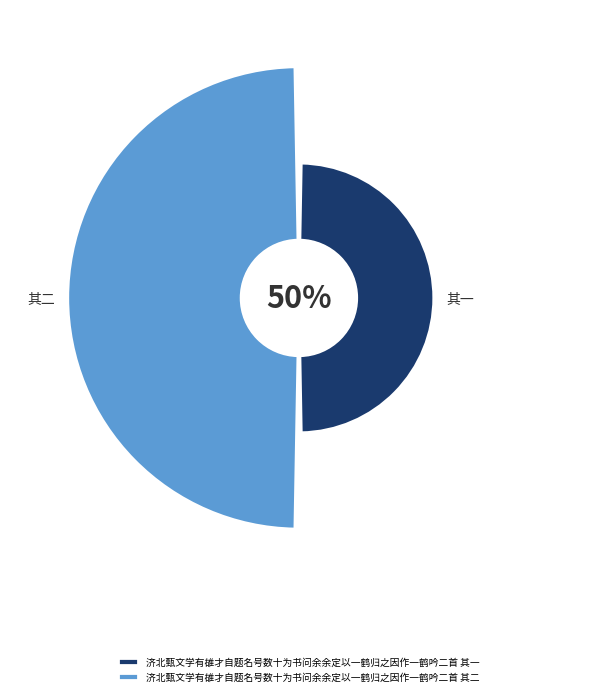

What is the ratio of the value at 济北甄文学有䧺才自题名号数十为书问余余定以一鹤归之因作一鹤吟二首 其一 to the value at 济北甄文学有䧺才自题名号数十为书问余余定以一鹤归之因作一鹤吟二首 其二?

1.0